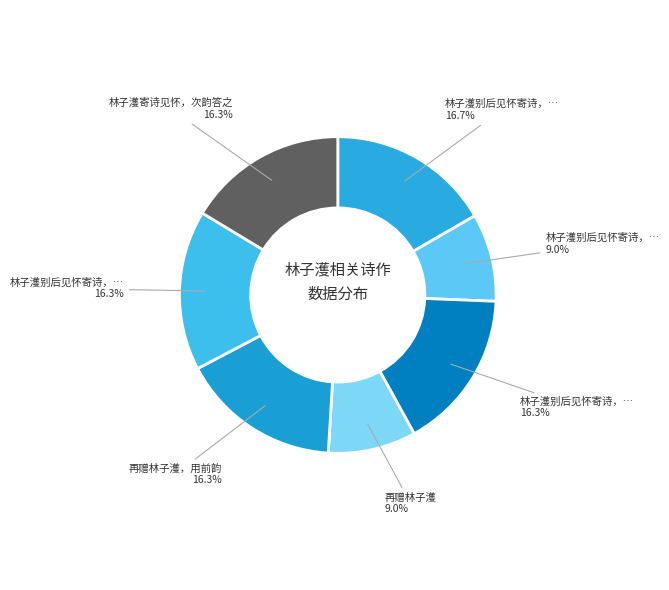

Rank the categories by value from highest to lowest.

林子濩别后见怀寄诗，次韵酬之，用相勉励「共保岁寒」, 林子濩别后见怀寄诗，次韵酬之，用相勉励「共保岁寒」 其二, 林子濩别后见怀寄诗，次韵酬之，用相勉励「共保岁寒」 其一, 再赠林子濩，用前韵, 林子濩寄诗见怀，次韵答之, 林子濩别后见怀寄诗，次韵酬之，用相勉励, 再赠林子濩